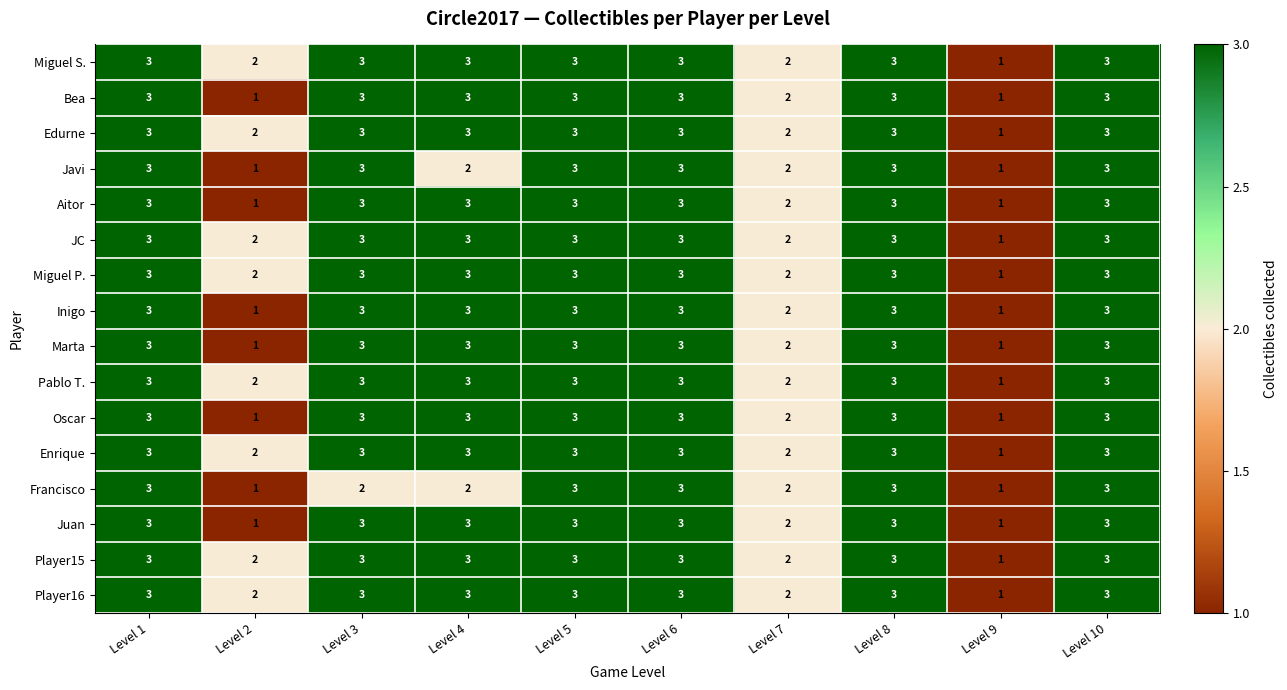

What is the highest value of the Francisco series?

3